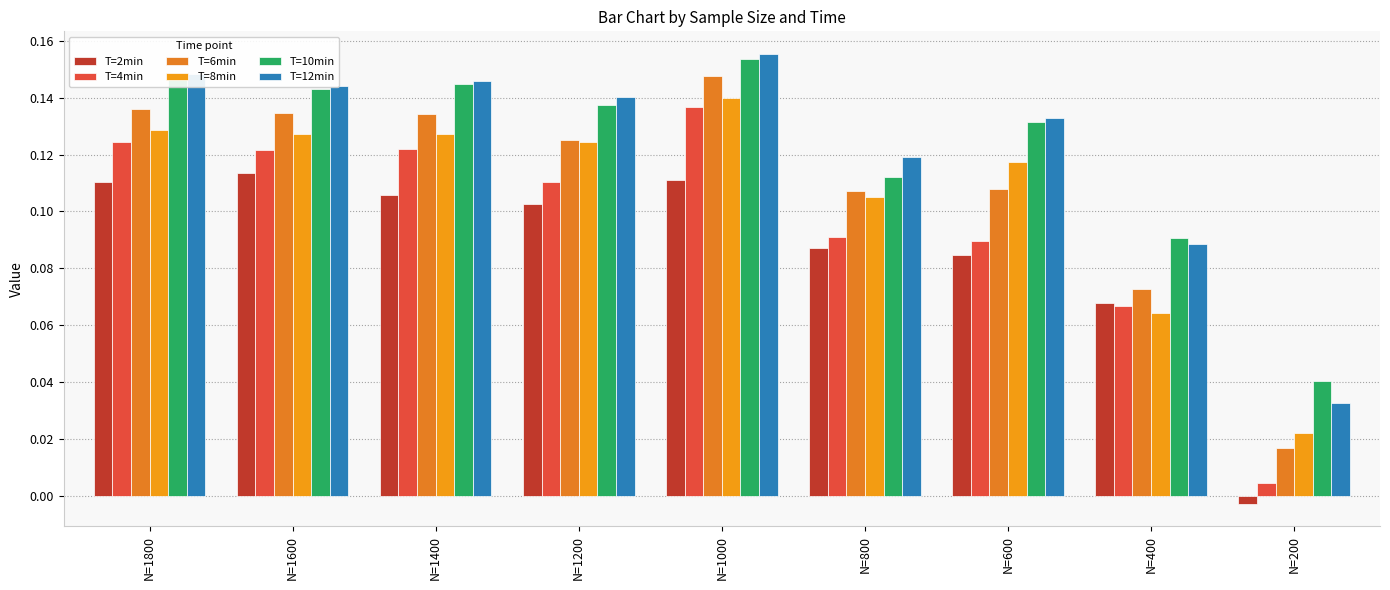

Which series has the largest total across all categories?

T=12min